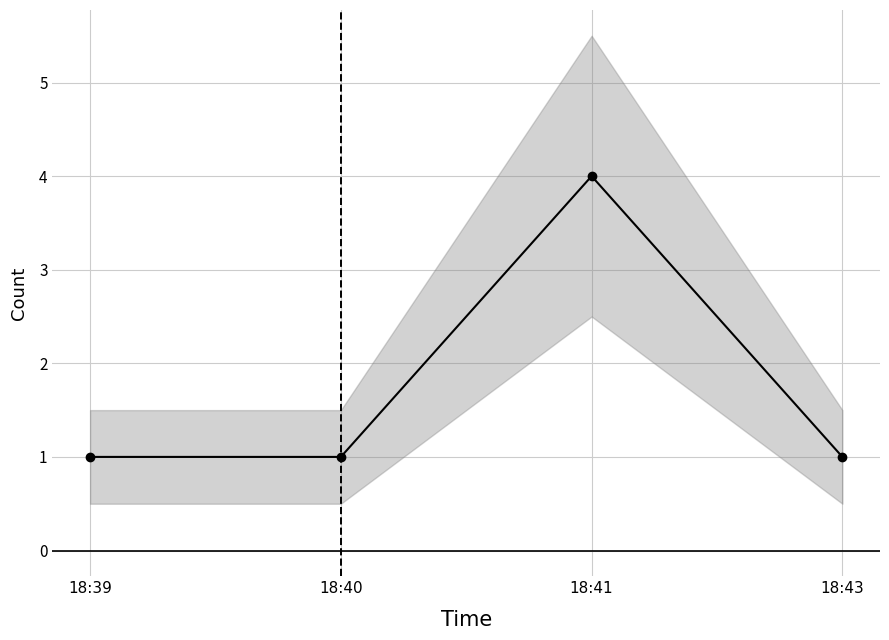

What is the smallest value displayed?

1